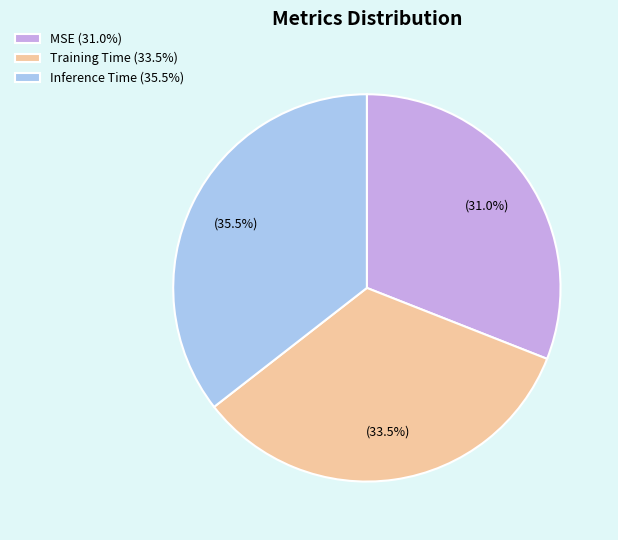

To the nearest percent, what percentage of the pie is MSE?

31%